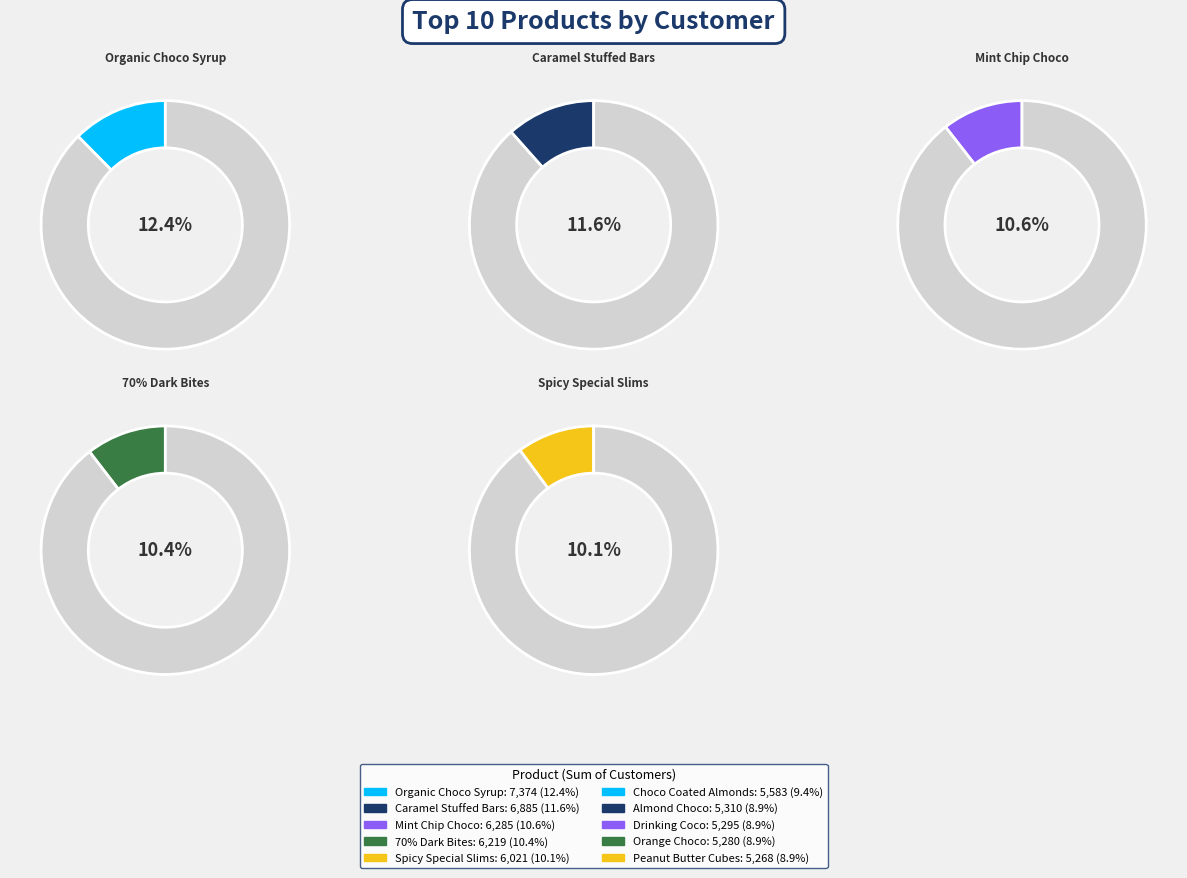

Between Caramel Stuffed Bars and Peanut Butter Cubes, which is larger?

Caramel Stuffed Bars